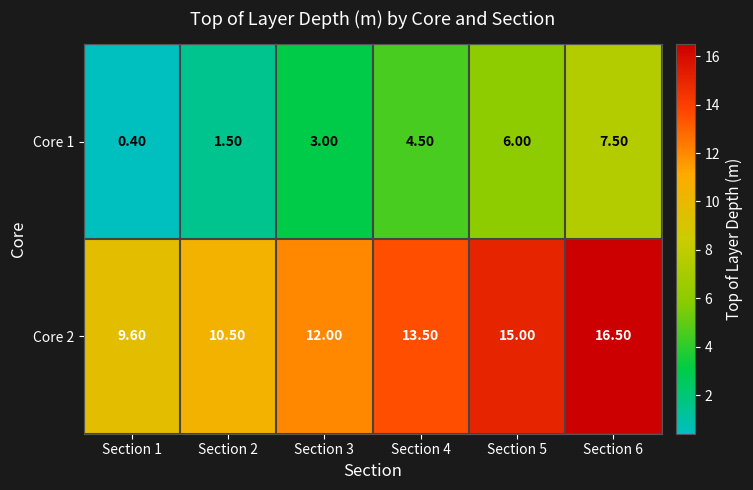

What is the difference between the Core 2 values at Section 3 and Section 4?

1.5